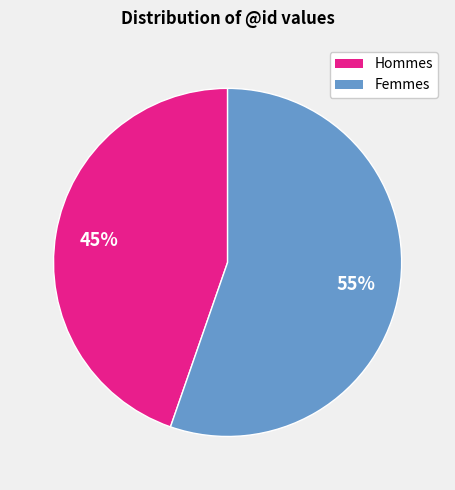

To the nearest percent, what is the average slice percentage?

50%